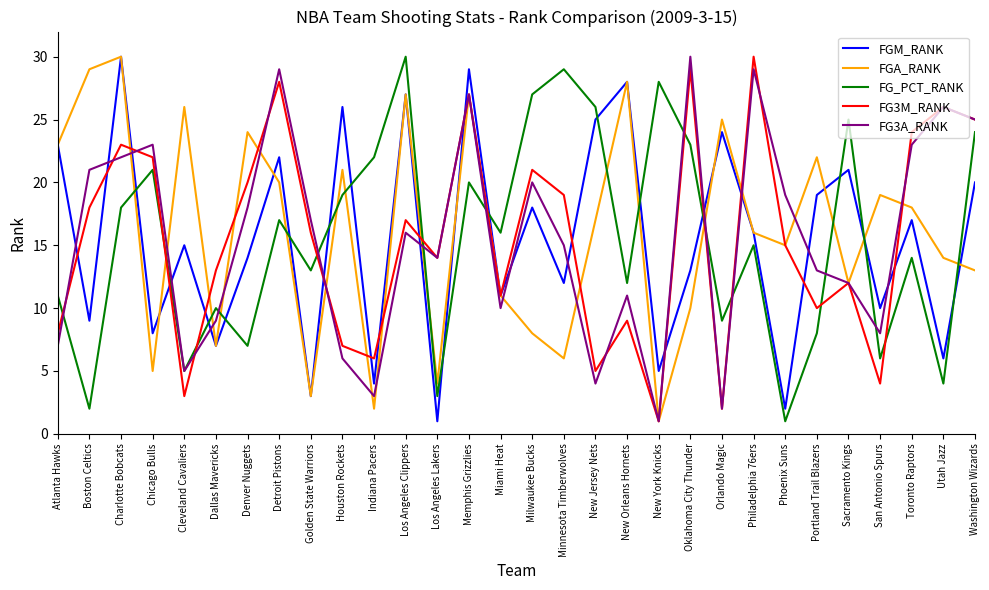

How many interior local peaks does the FGA_RANK series have?

10